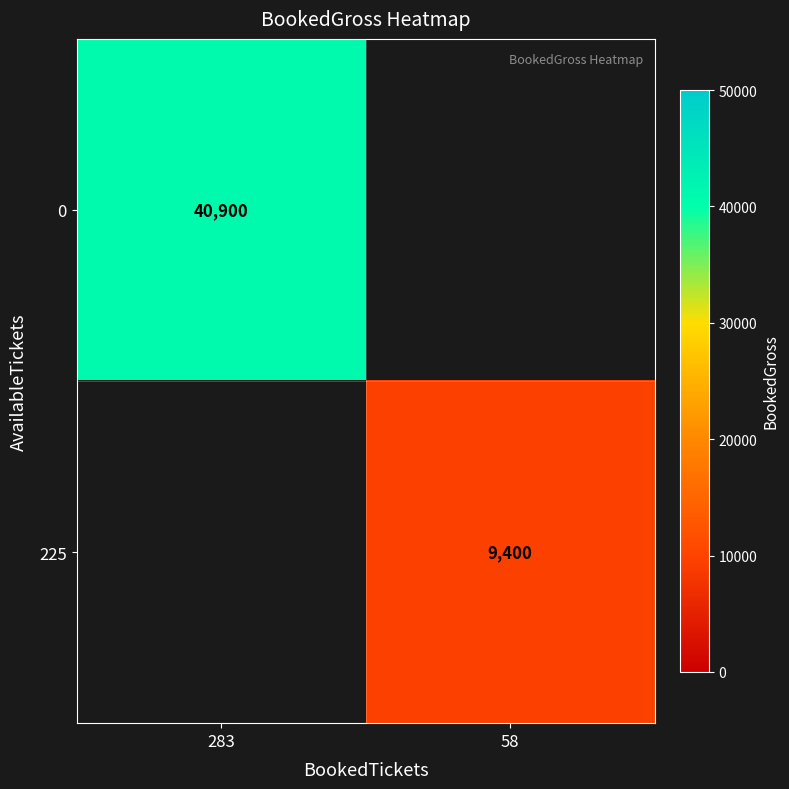

At how many categories does at least one series exceed 33551?

1